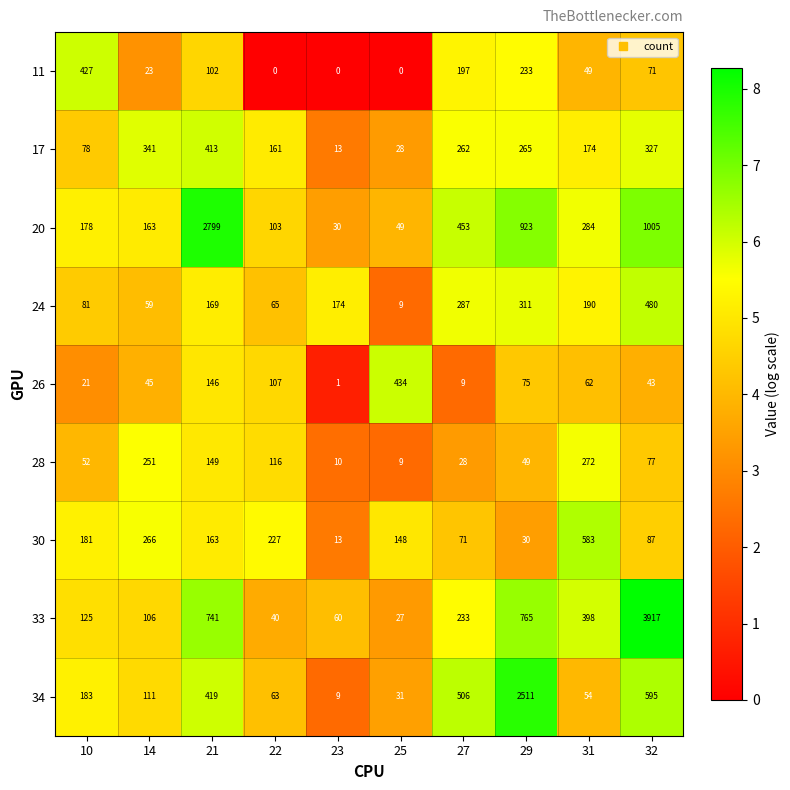

True or false: 28 has a value of 9 at 25.

True